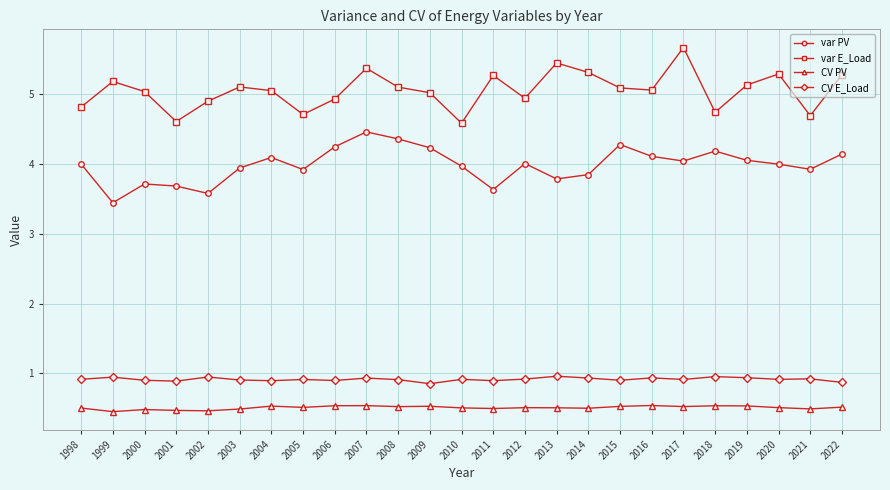

At which label is var PV closest to 3?

1999